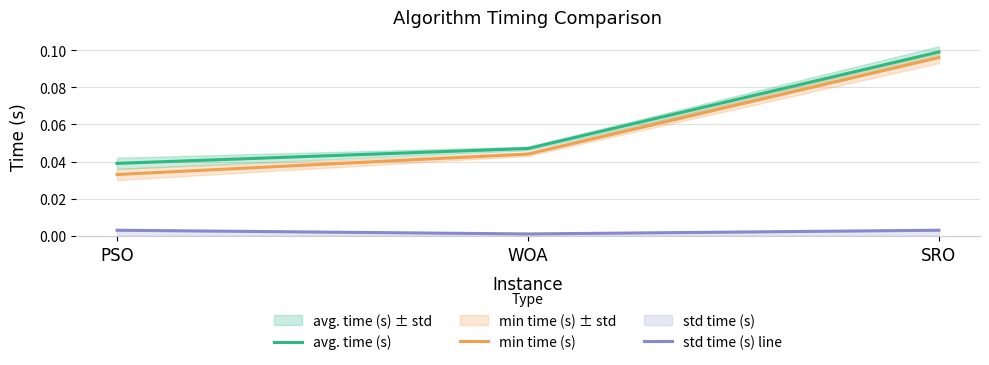

How many min time (s) values are between 0 and 1?

3